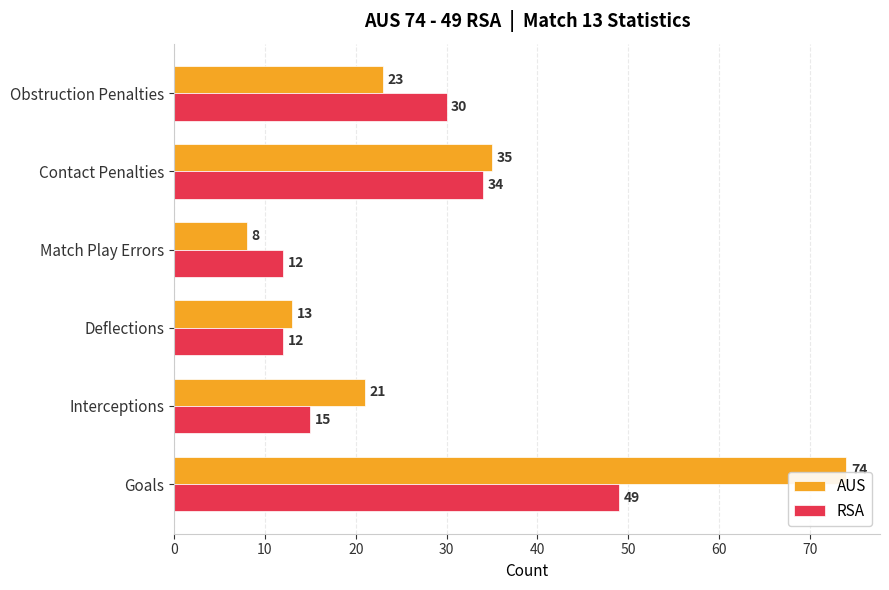

True or false: AUS has a value of 21 at Interceptions.

True